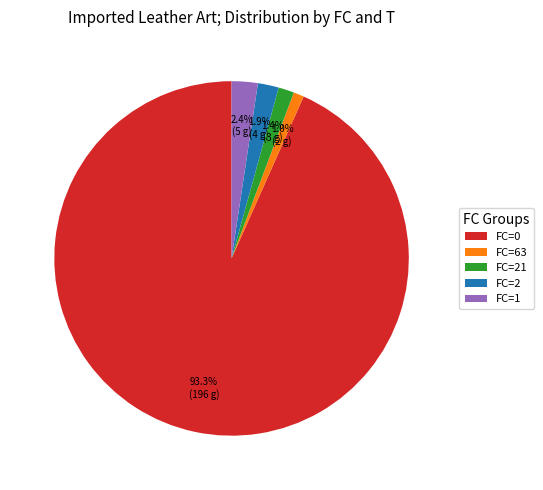

Which slice represents more than half of the pie?

FC=0